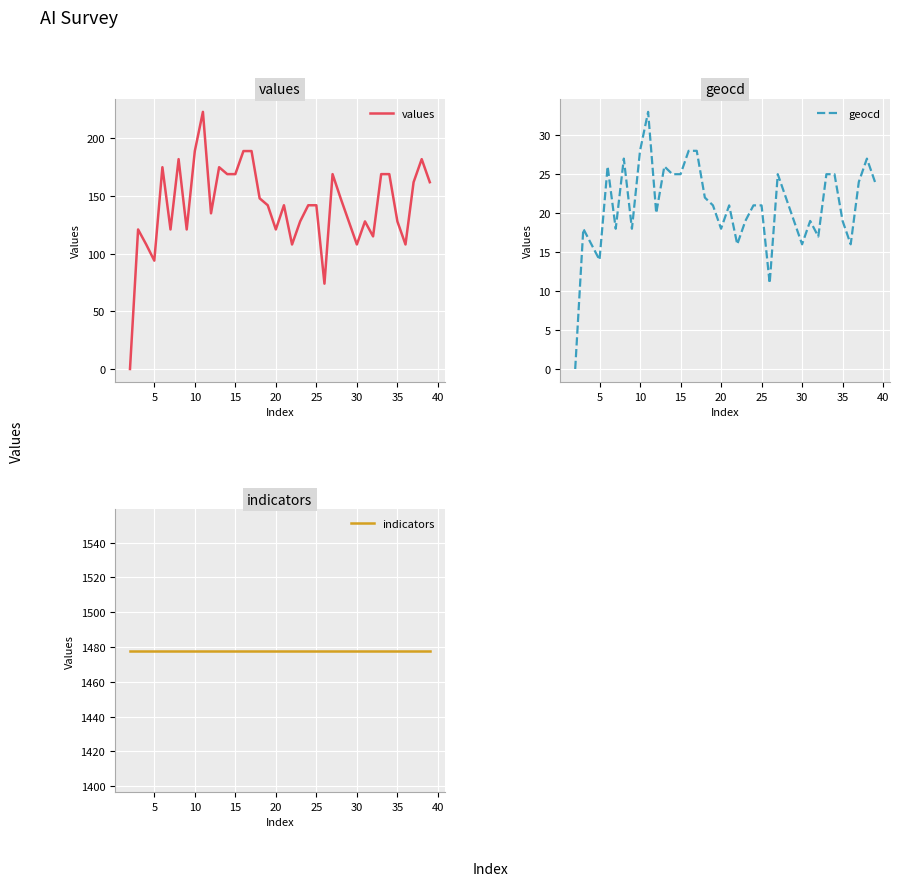

Count the number of data series in this chart.

3